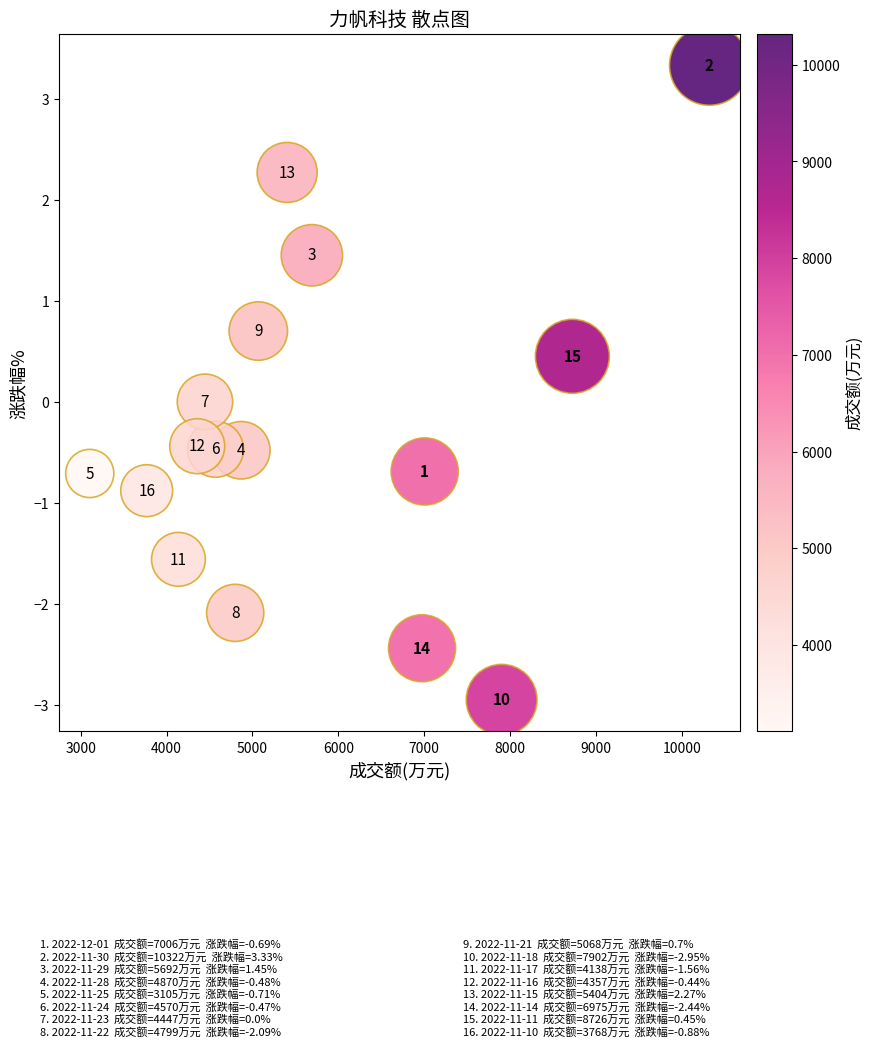

What is the range of Y values (max minus min)?

6.3